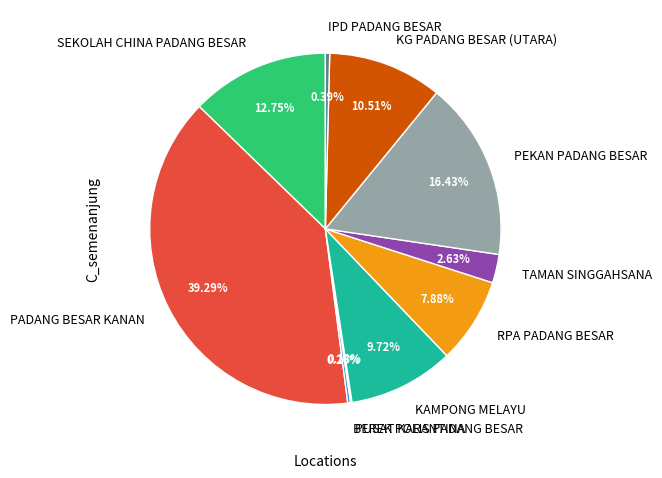

Does RPA PADANG BESAR represent more than half of the total?

No